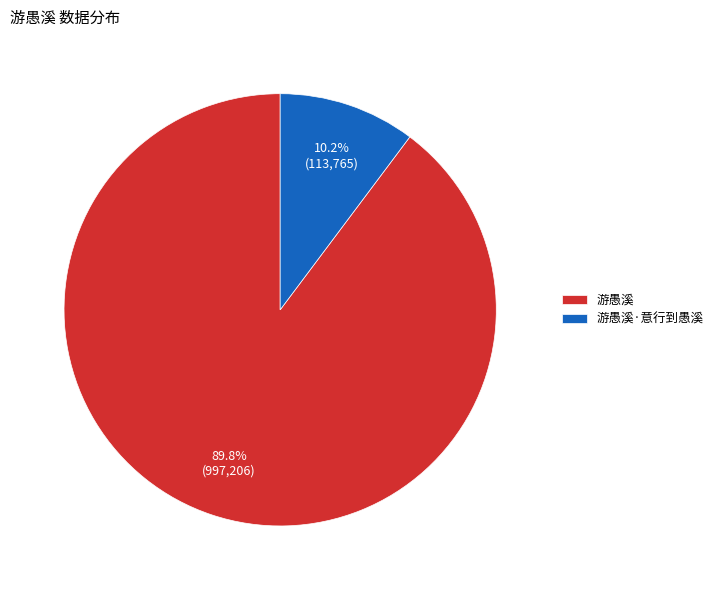

The 游愚溪 slice represents 90% of the pie. True or false?

True